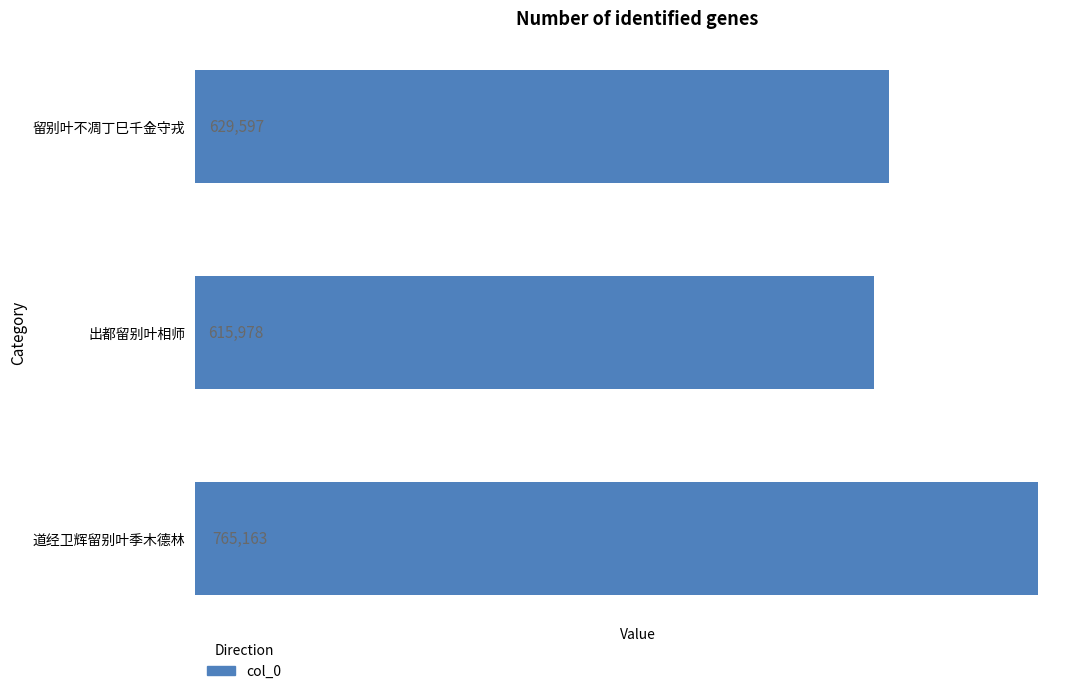

List the labels in order of value, smallest first.

出都留别叶相师, 留别叶不凋丁巳千金守戎, 道经卫辉留别叶季木德林